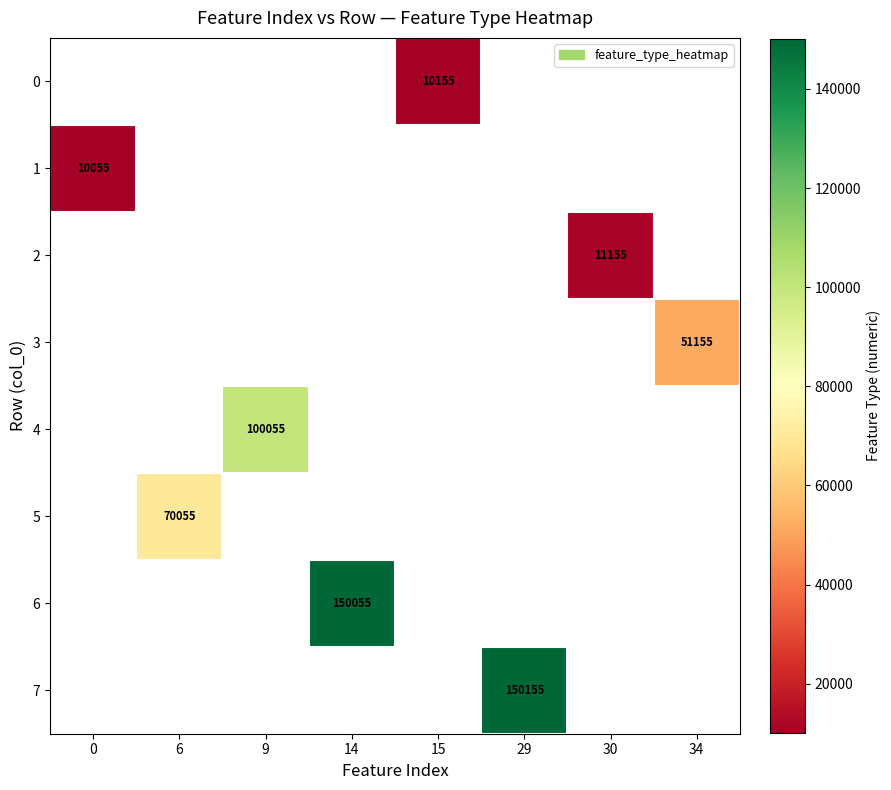

What is the maximum value for 1?

10055.0